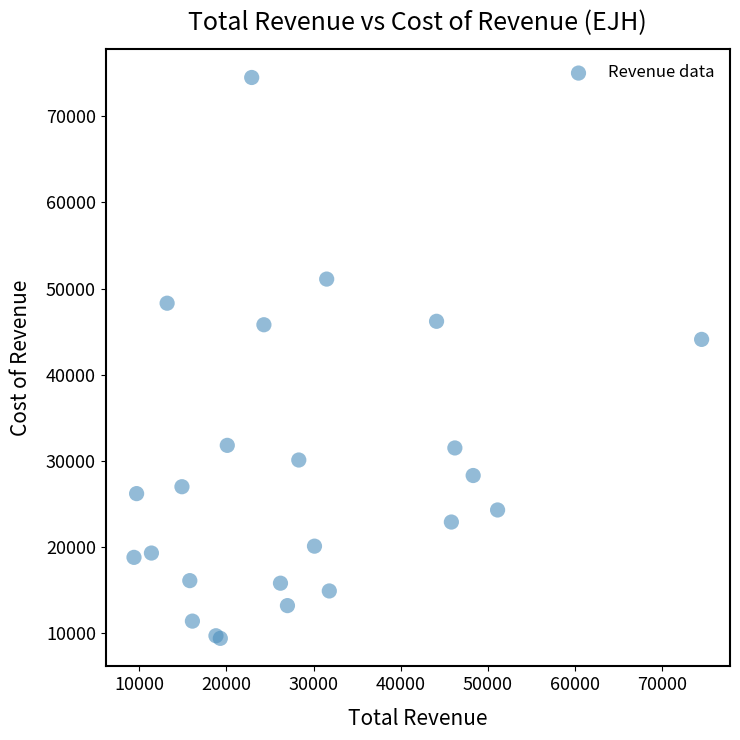

What Y value in the scatter plot is closest to 41950?

44100